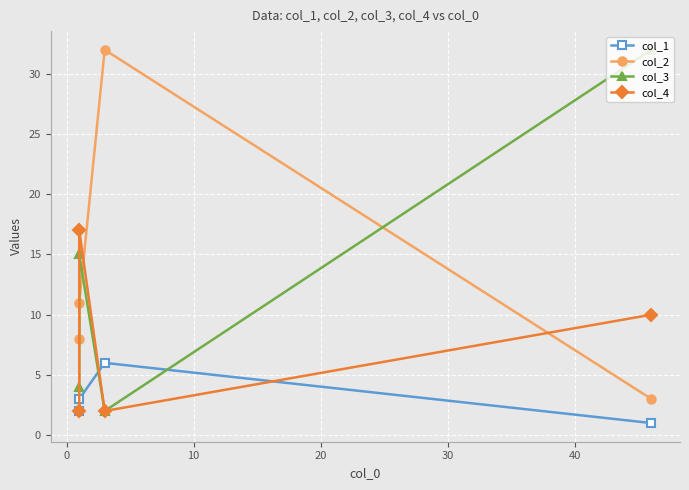

How many data points in col_4 are above 10?

1